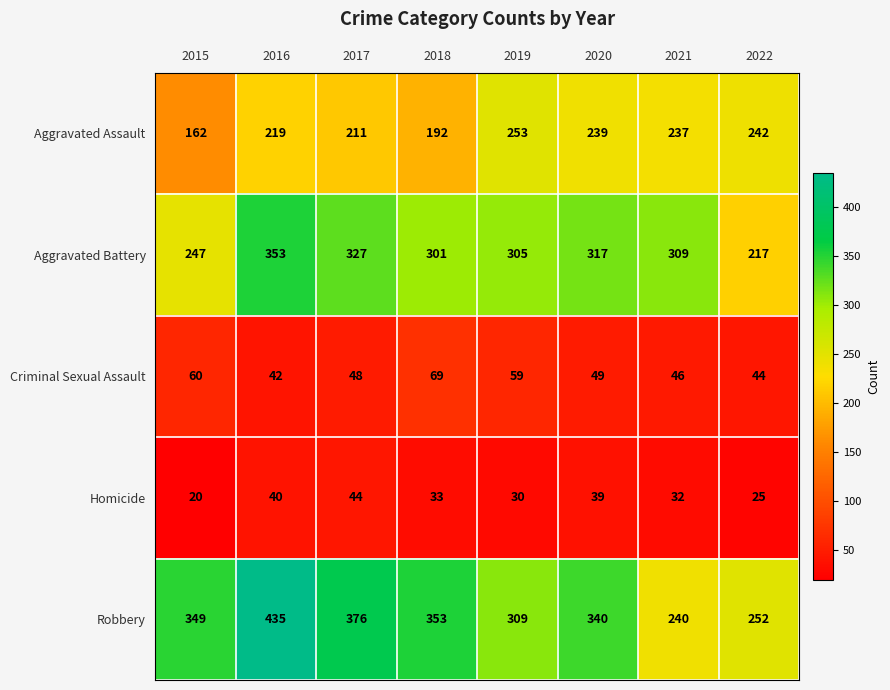

The Aggravated Battery series shows 309 at 2021. True or false?

True